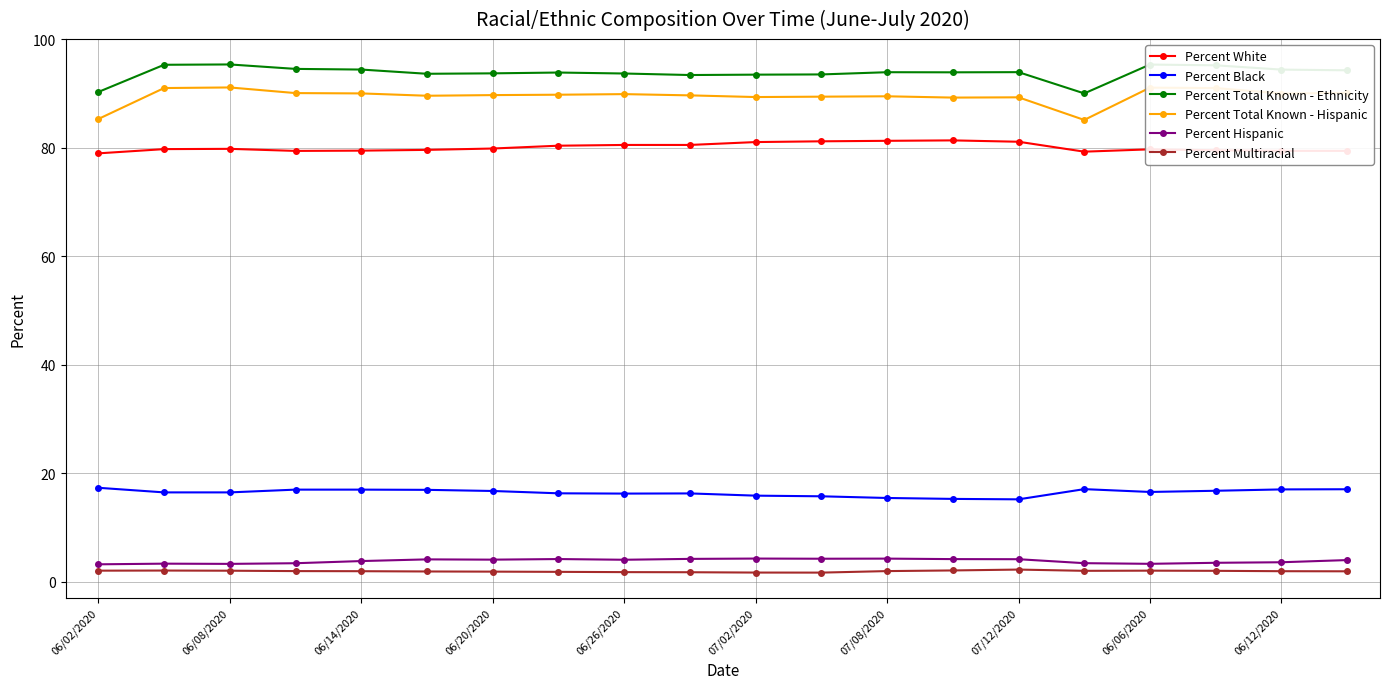

What are all the series names shown in the legend?

Percent White, Percent Black, Percent Total Known - Ethnicity, Percent Total Known - Hispanic, Percent Hispanic, Percent Multiracial